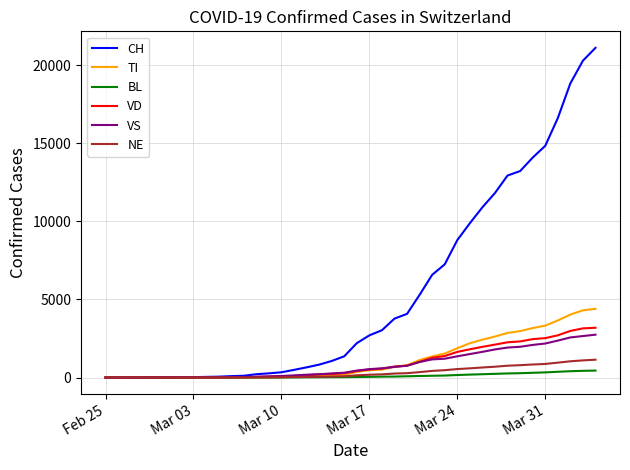

After their last crossing, which series has the higher values: TI or NE?

TI